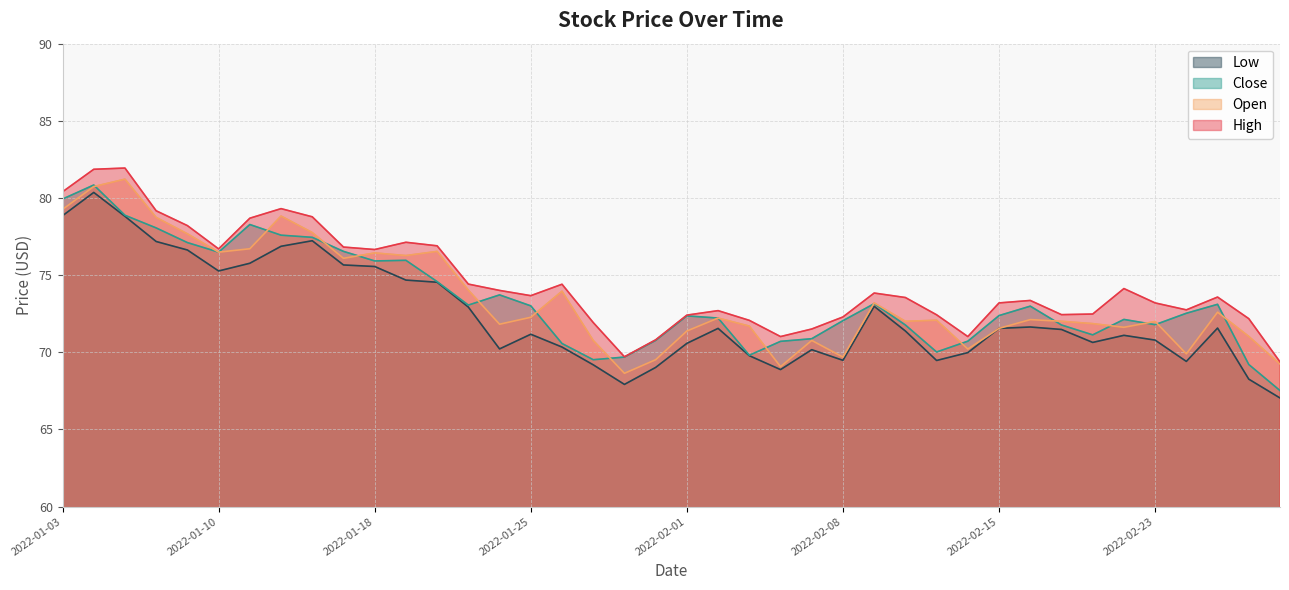

What is the sum of the Close values at 2022-02-09 and 2022-01-18?

149.1